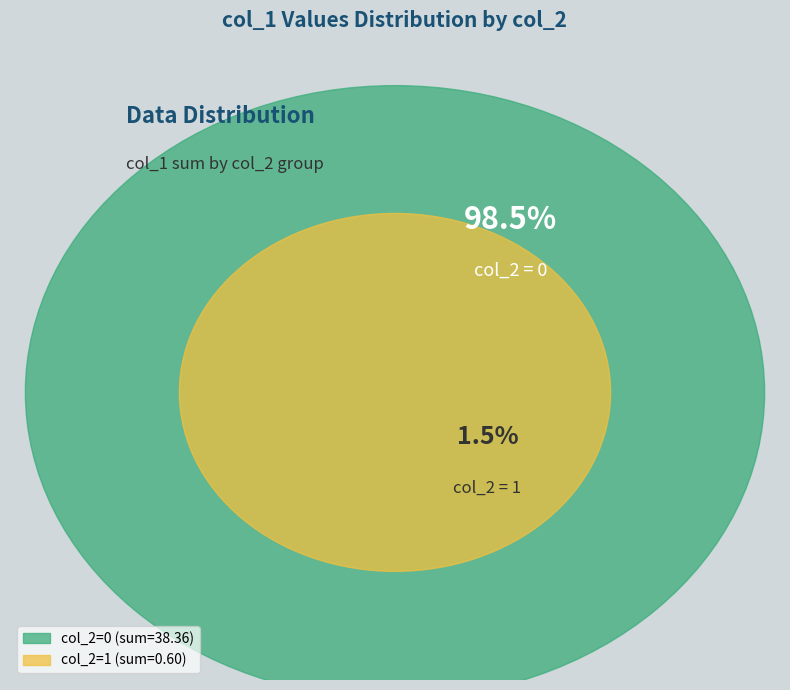

Combined, what portion of the pie is 1 and 0?

100.0%